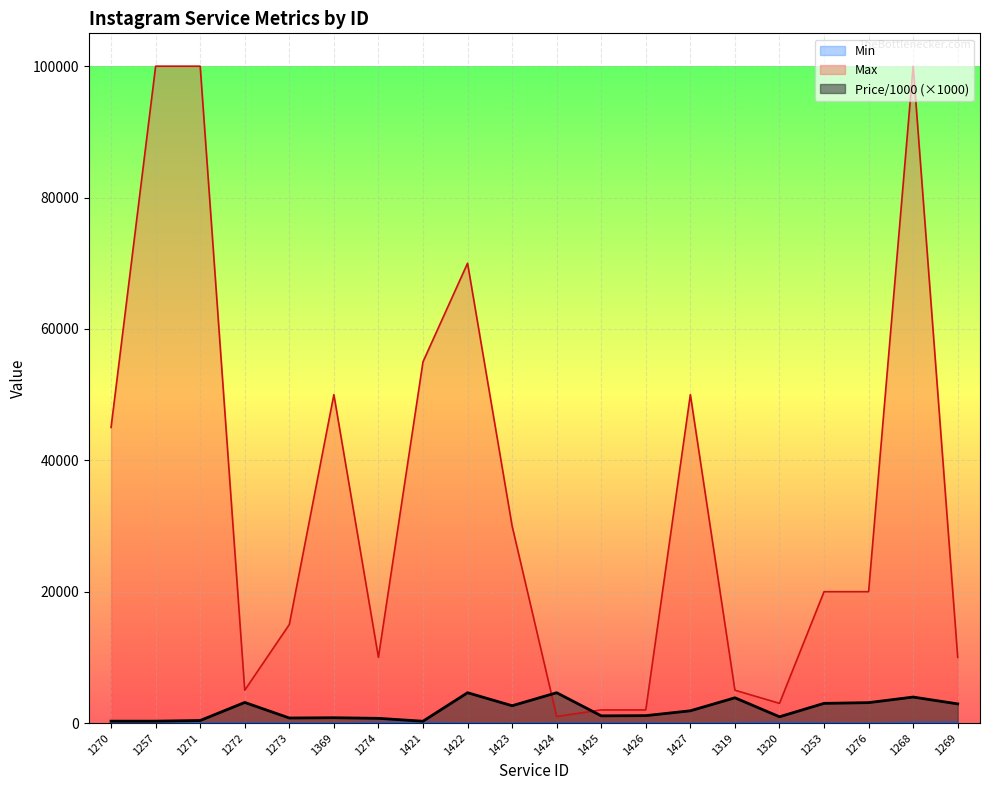

At which category does Min reach its first local peak?

1320